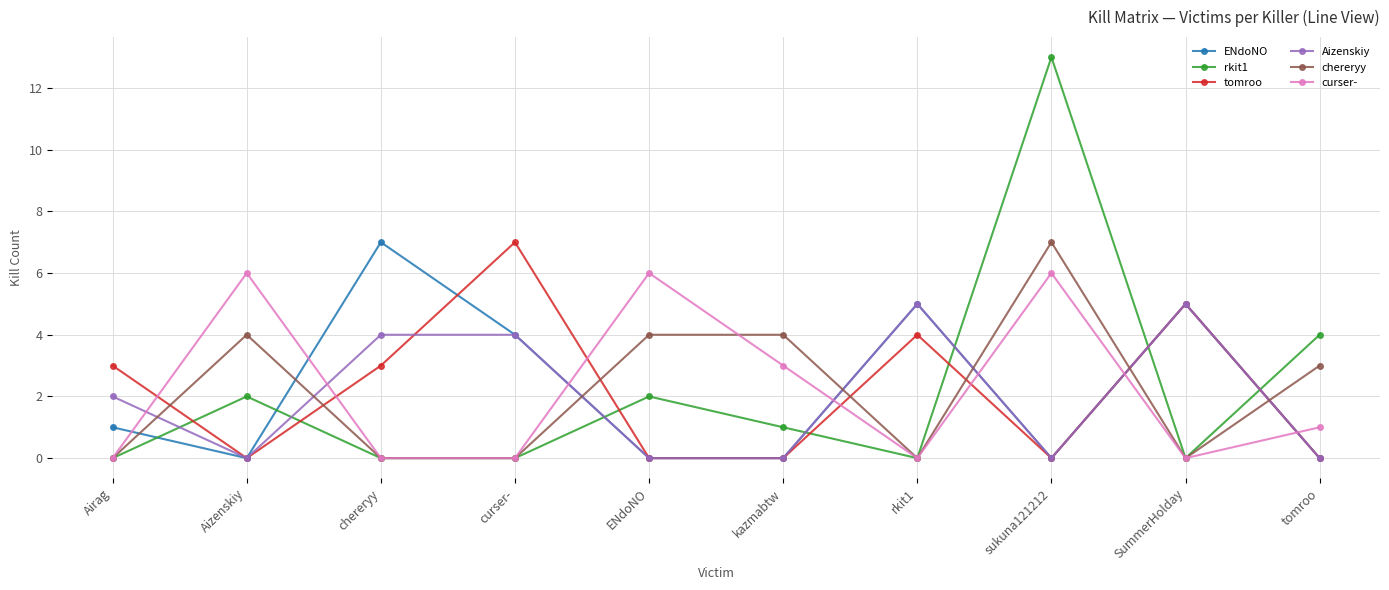

At which category is the sum across all series the highest?

sukuna121212